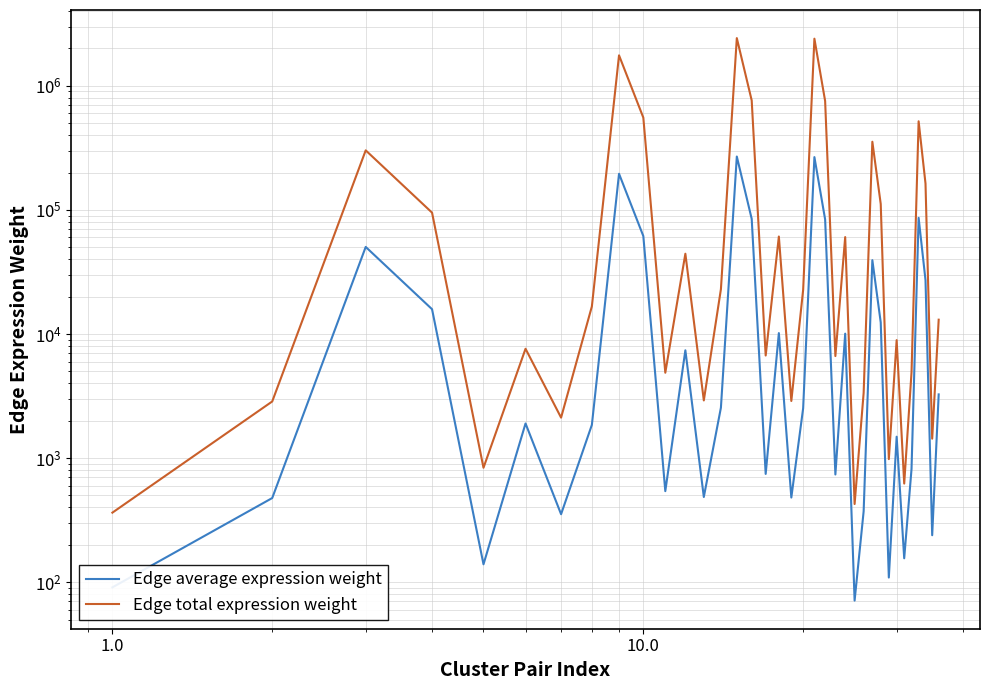

The Edge total expression weight series shows 363.3 at 1.0. True or false?

True